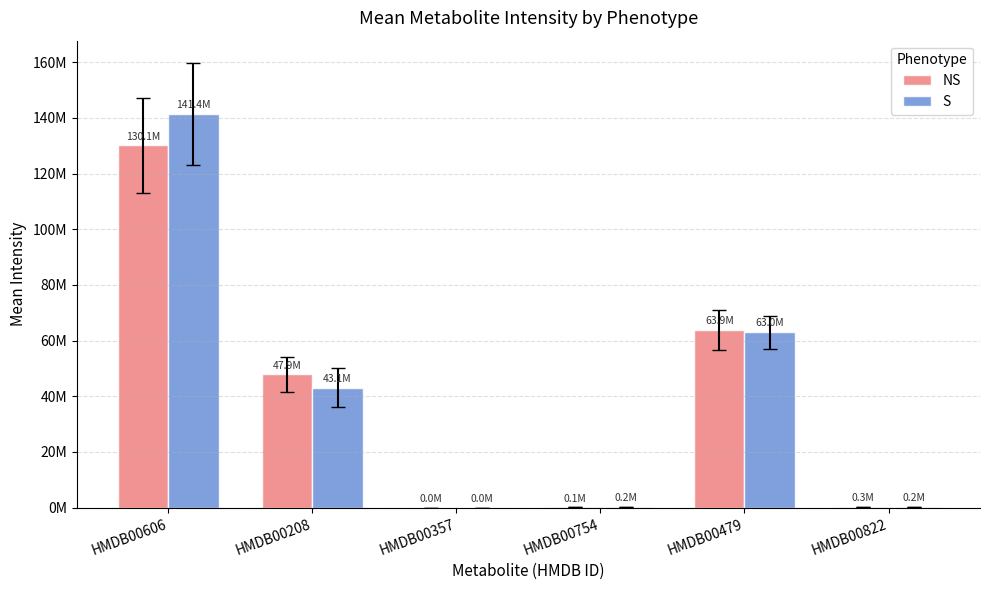

Does the chart contain stacked bars?

No